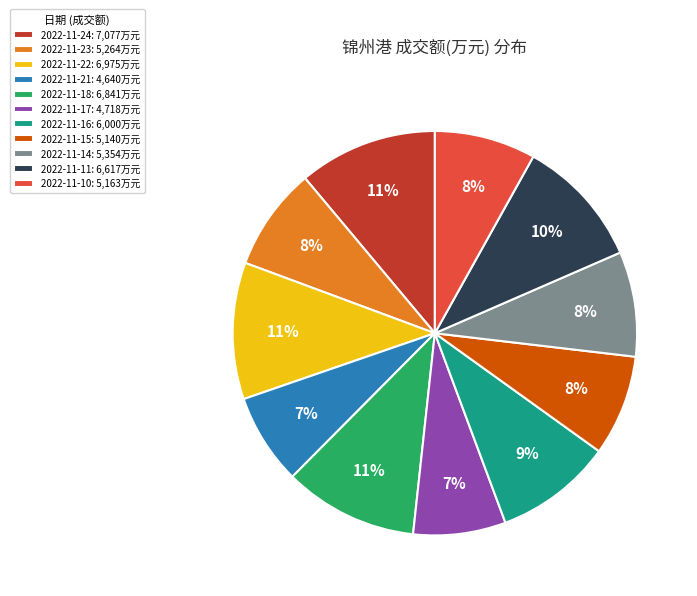

How many slices are in this pie chart?

11